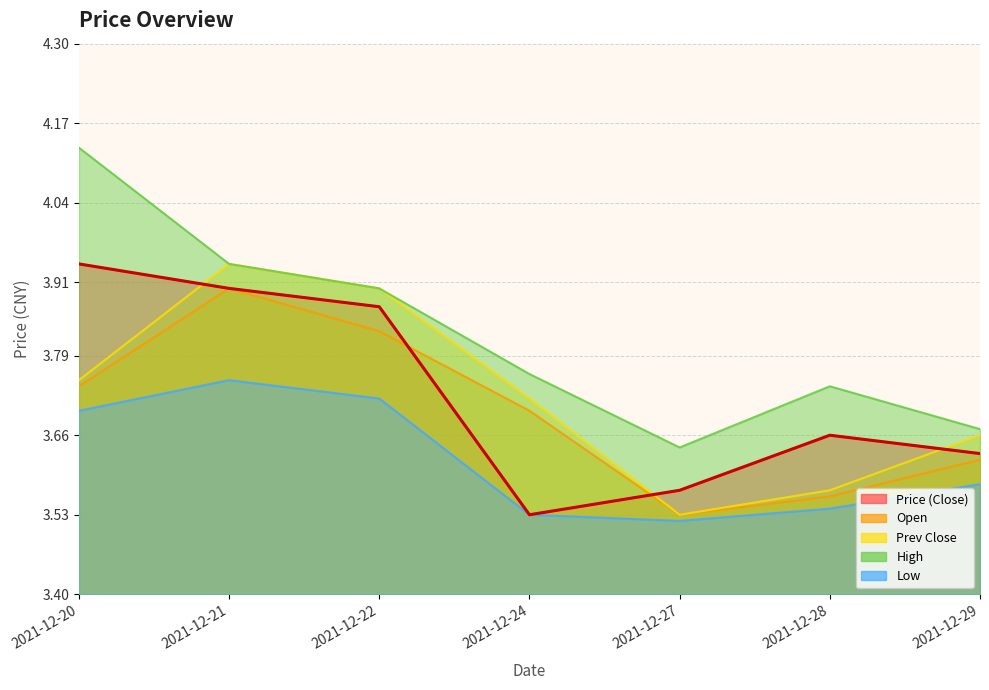

Between 2021-12-28 and 2021-12-29, which series saw the biggest shift?

prev_close